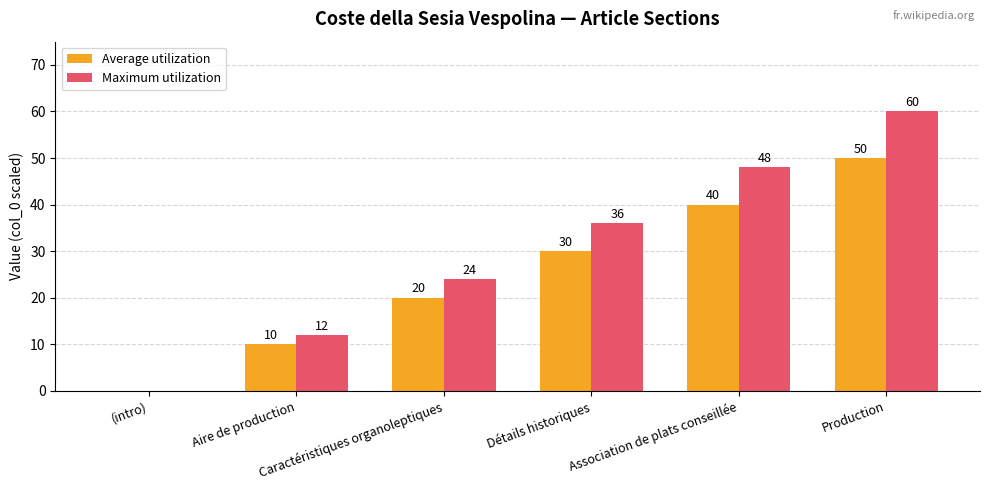

How many groups of bars are there?

6